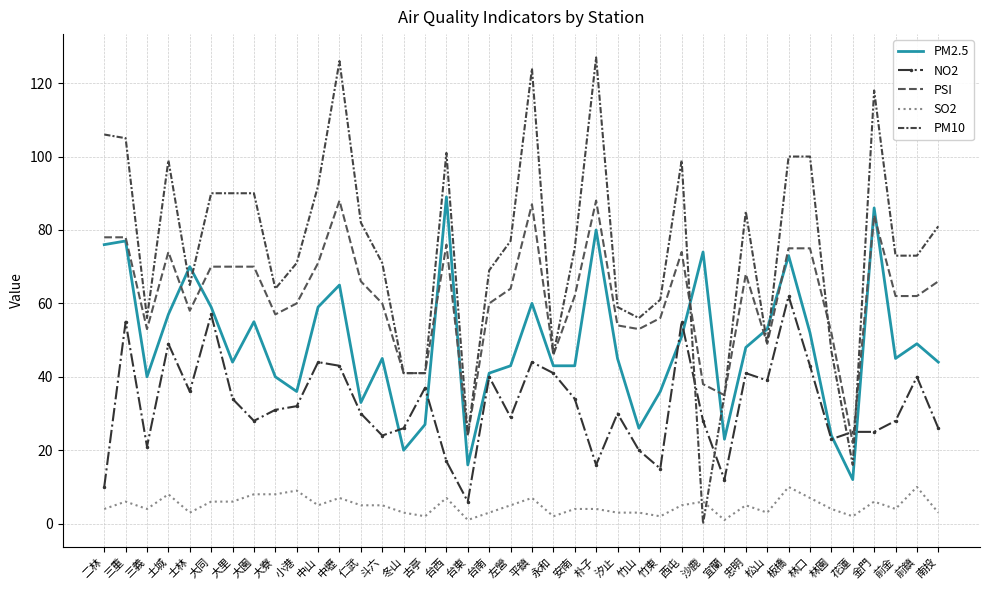

Is it true that NO2 equals 42 at 南投?

False